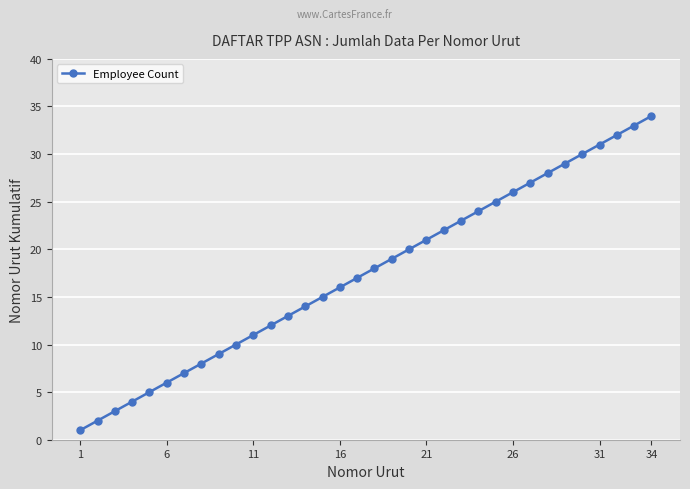

What is the average value?

18